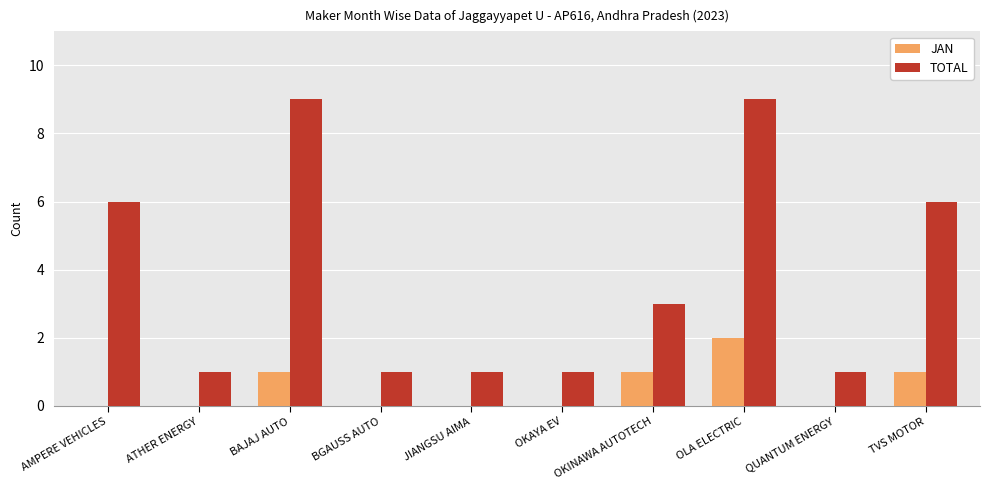

What is the maximum value shown in the chart?

9